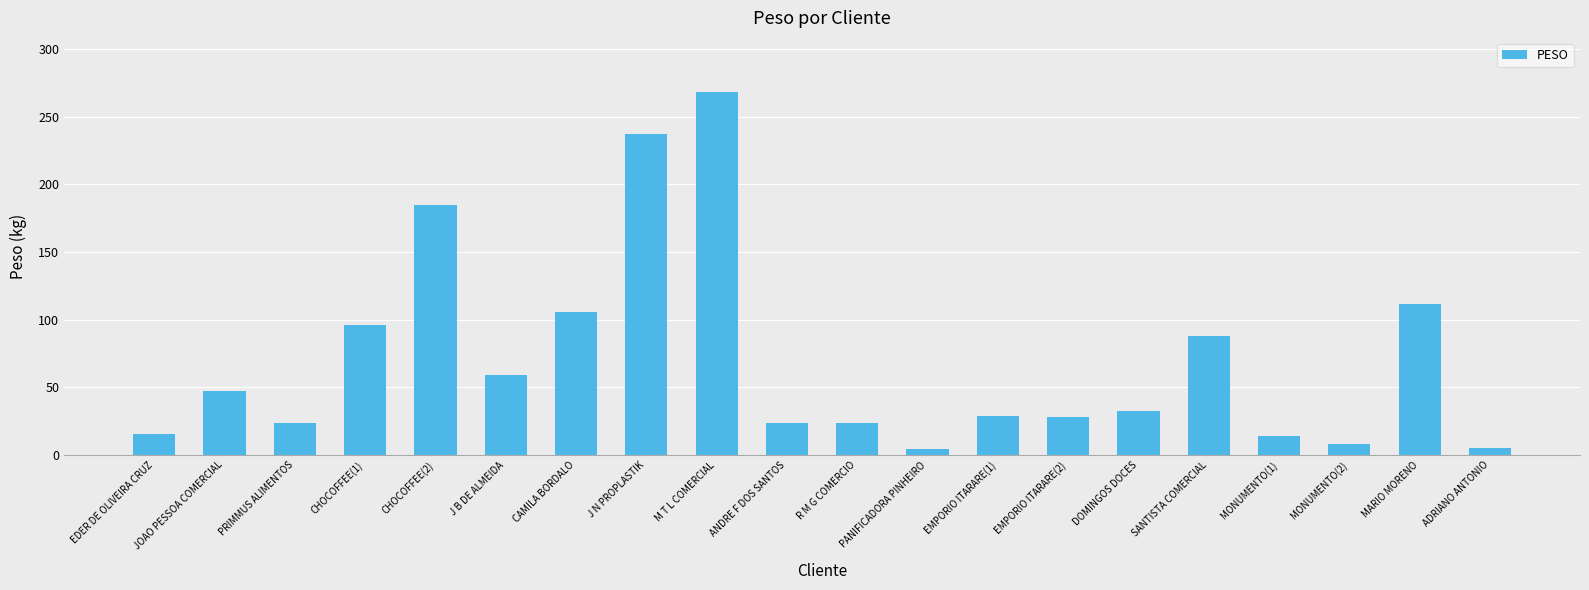

Which has a higher value, R M G COMERCIO or EDER DE OLIVEIRA CRUZ?

R M G COMERCIO